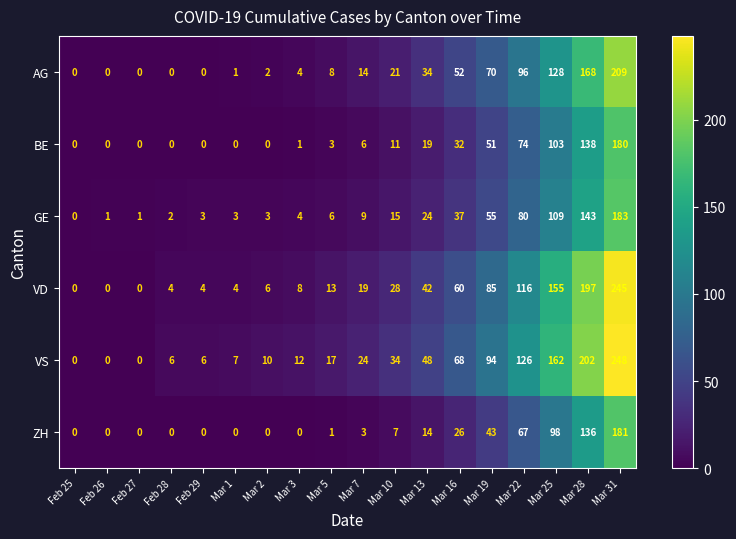

Which series has the largest range (max minus min)?

VS